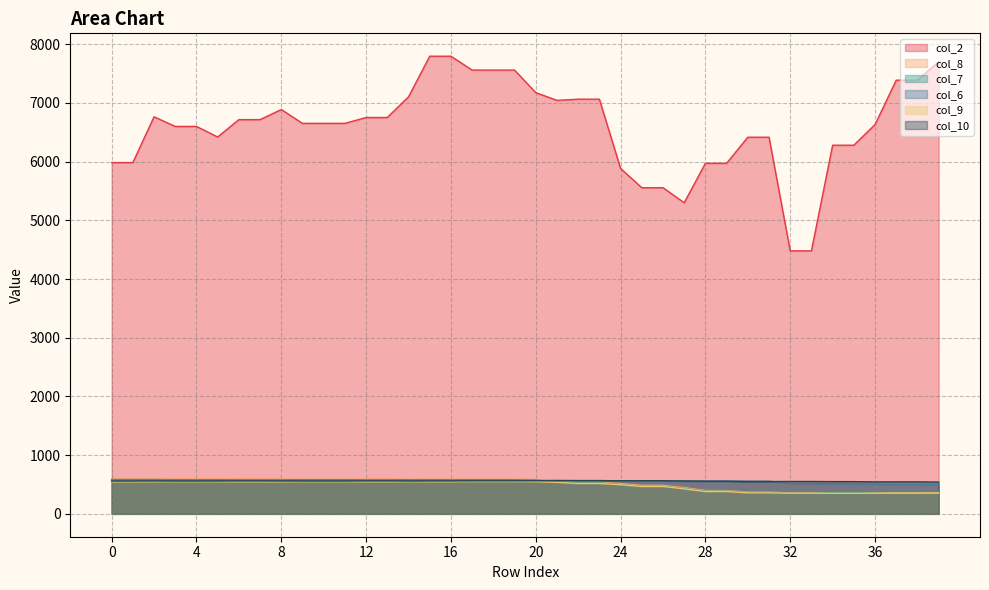

What is the minimum value for col_2?

4480